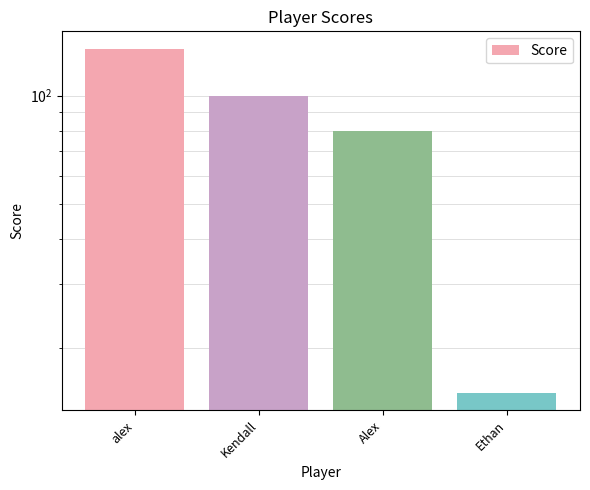

The chart shows a value of 54 at Alex. True or false?

False